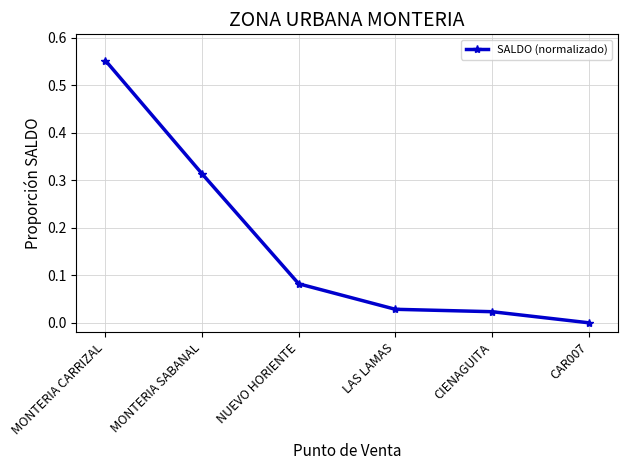

What is the sum of all values?

1.0